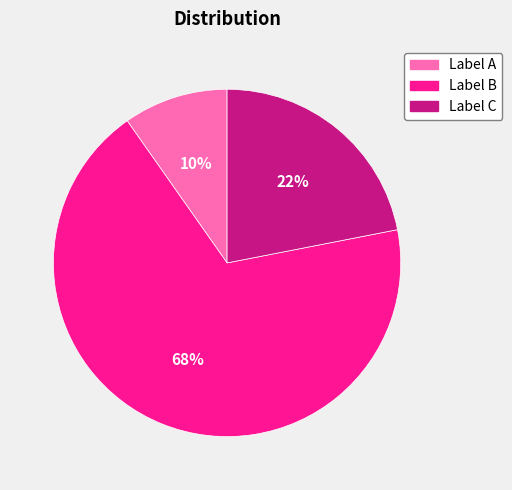

To the nearest percent, what is the average slice percentage?

33%